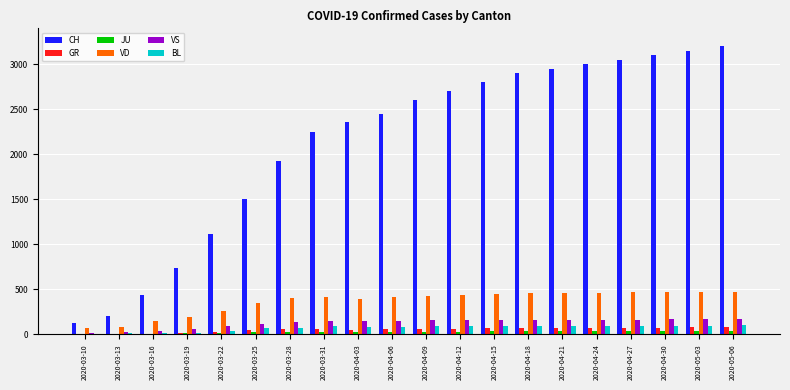

How many categories are shown in the chart?

20